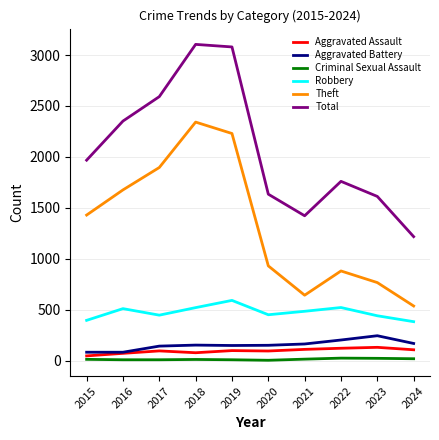

What is the sum of the Theft values at 2019 and 2015?

3659